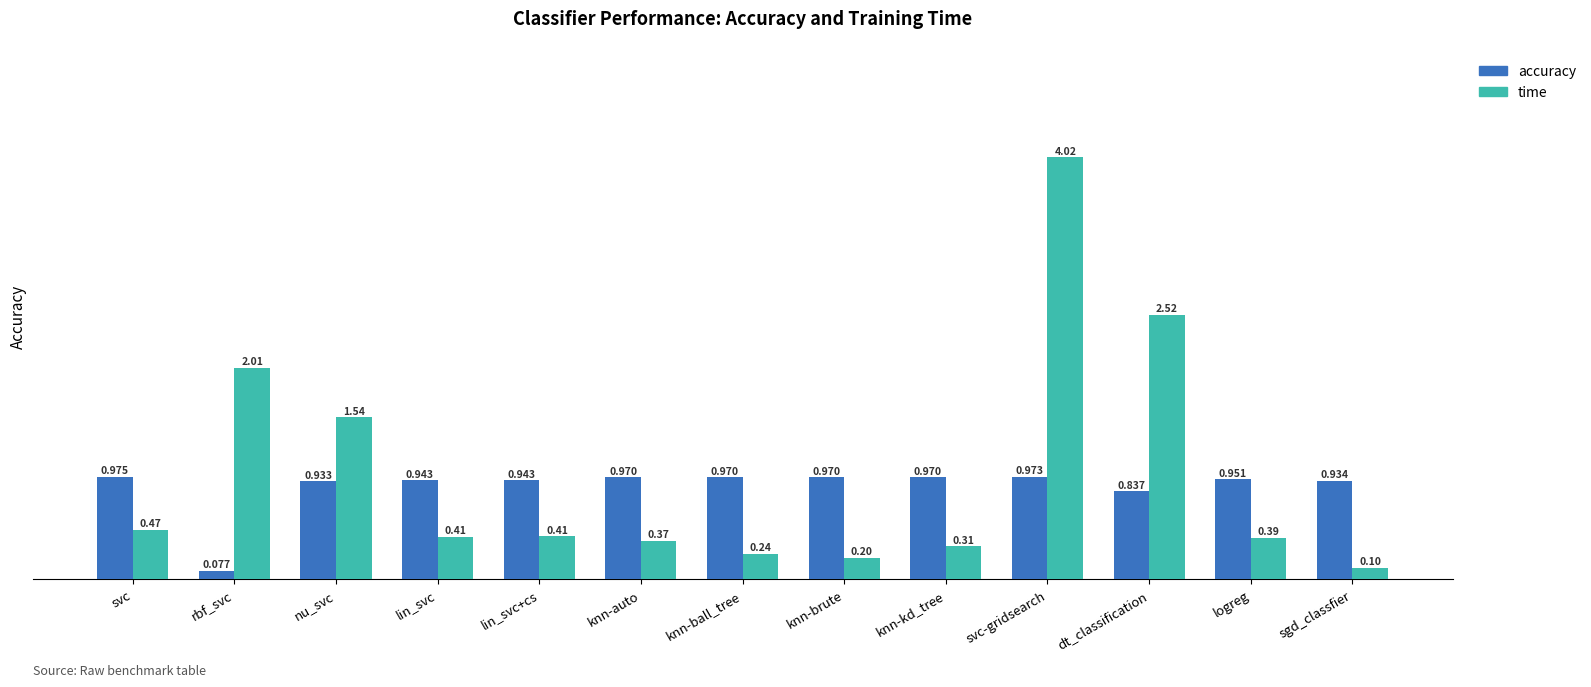

What is the difference between the second highest and second lowest values in the time series?

2.3